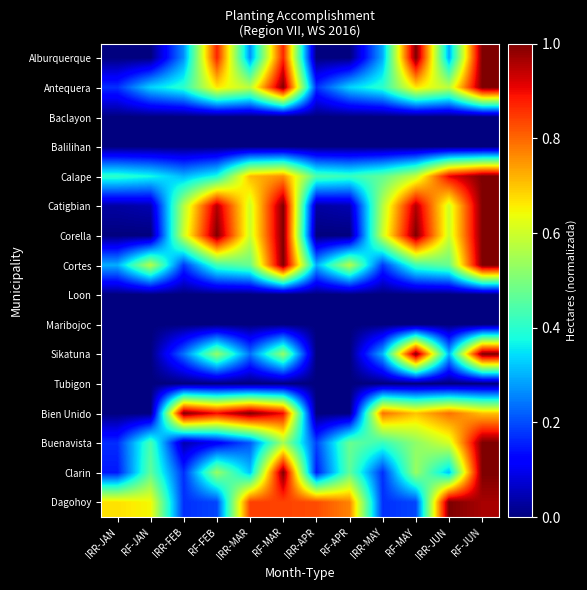

Which series has the largest total across all categories?

Dagohoy